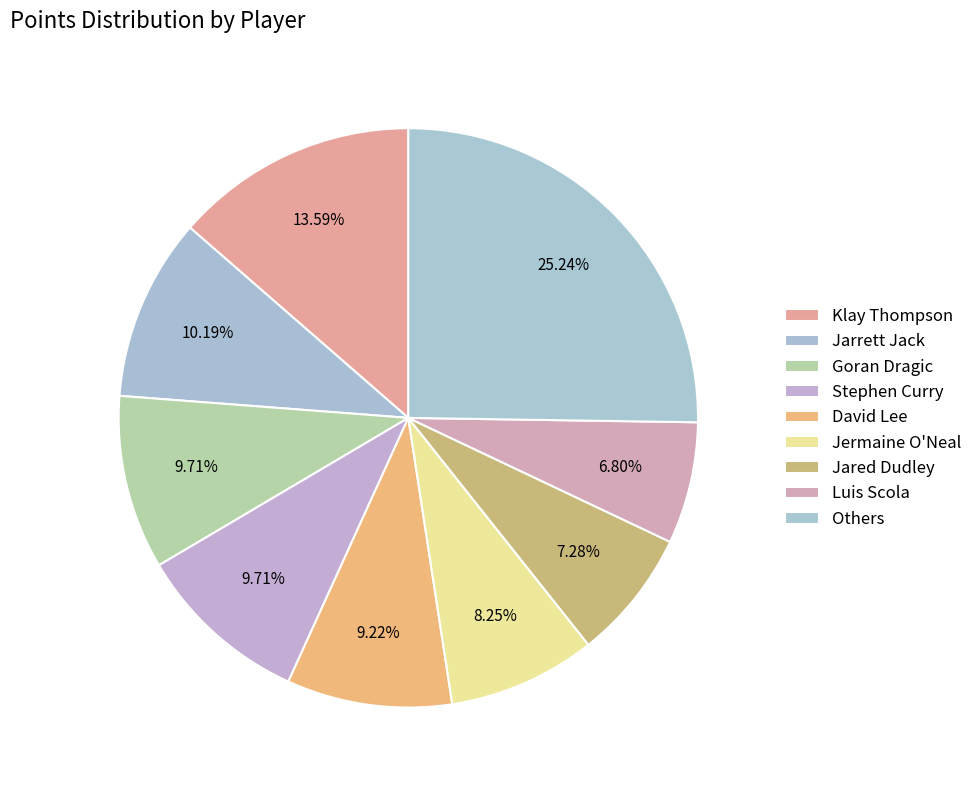

Count the number of slices in the pie.

9